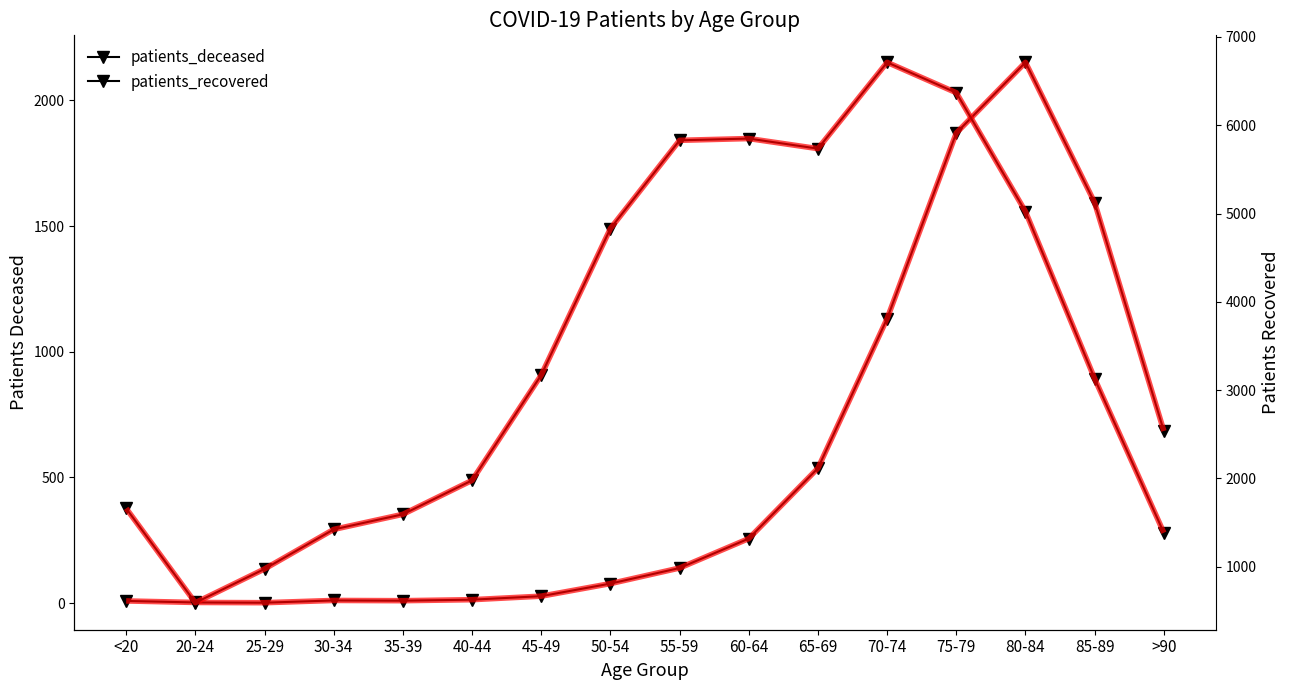

How many lines are shown in the chart?

2